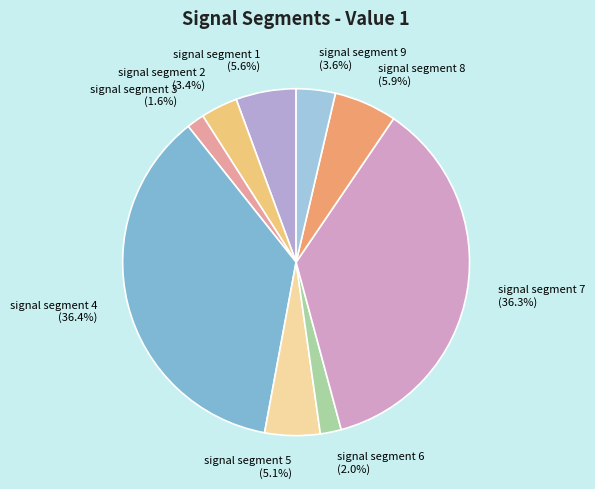

Does signal segment 2 account for over 50% of the chart?

No